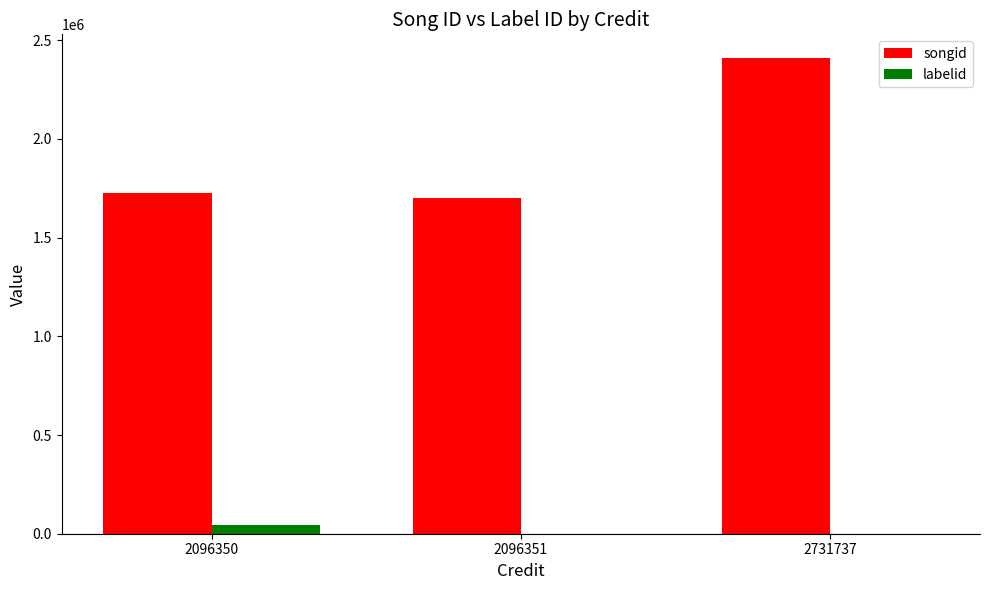

Between 2096351 and 2731737, which series saw the biggest shift?

songid